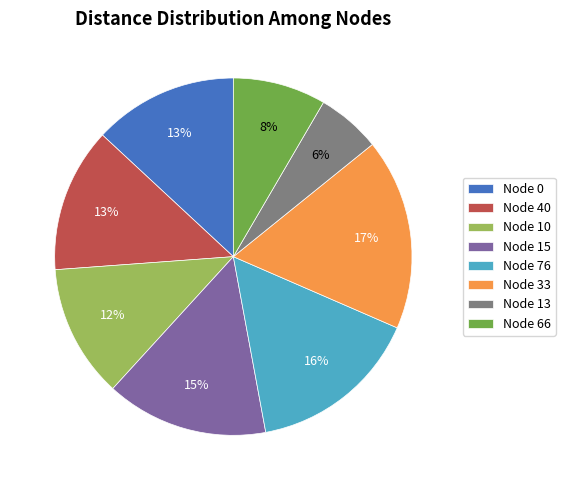

To the nearest percent, what percentage of the pie is Node 66?

8%